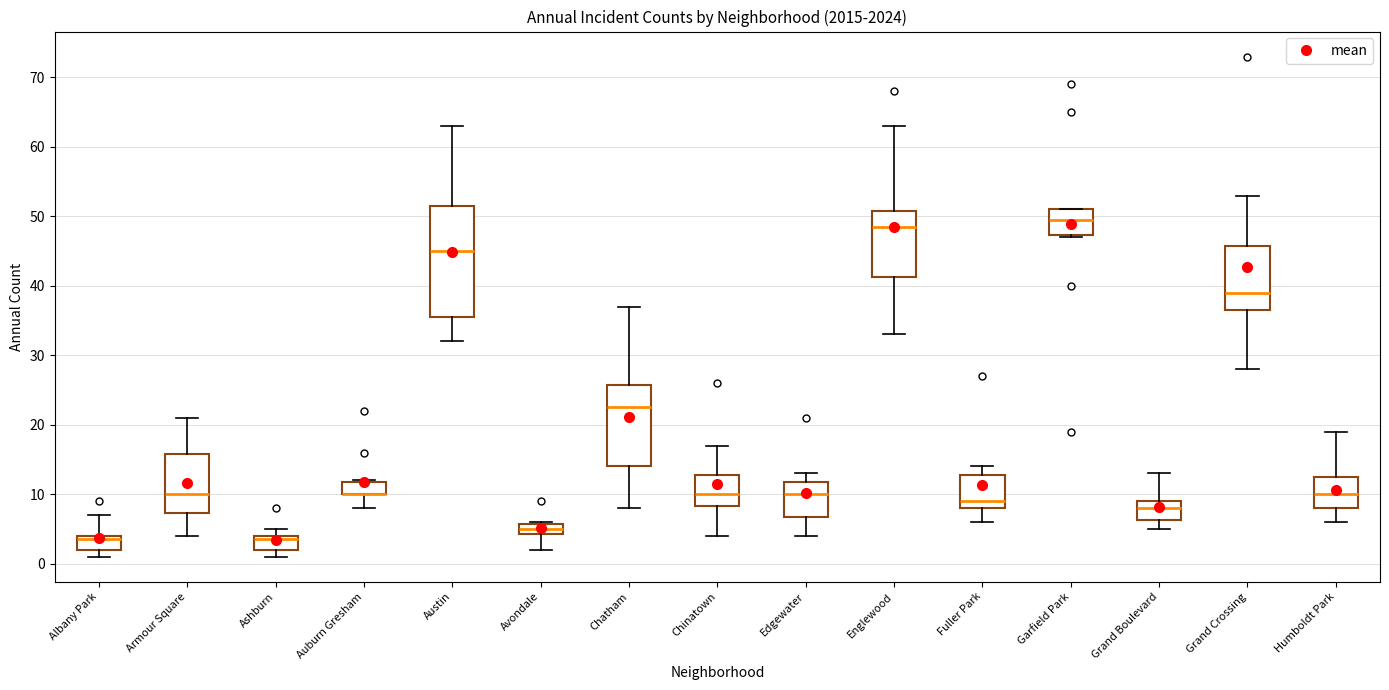

Where is the lower edge of the box for Albany Park on the y-axis? The values are not printed on the chart, so give them approximately, as read against the axis.

2